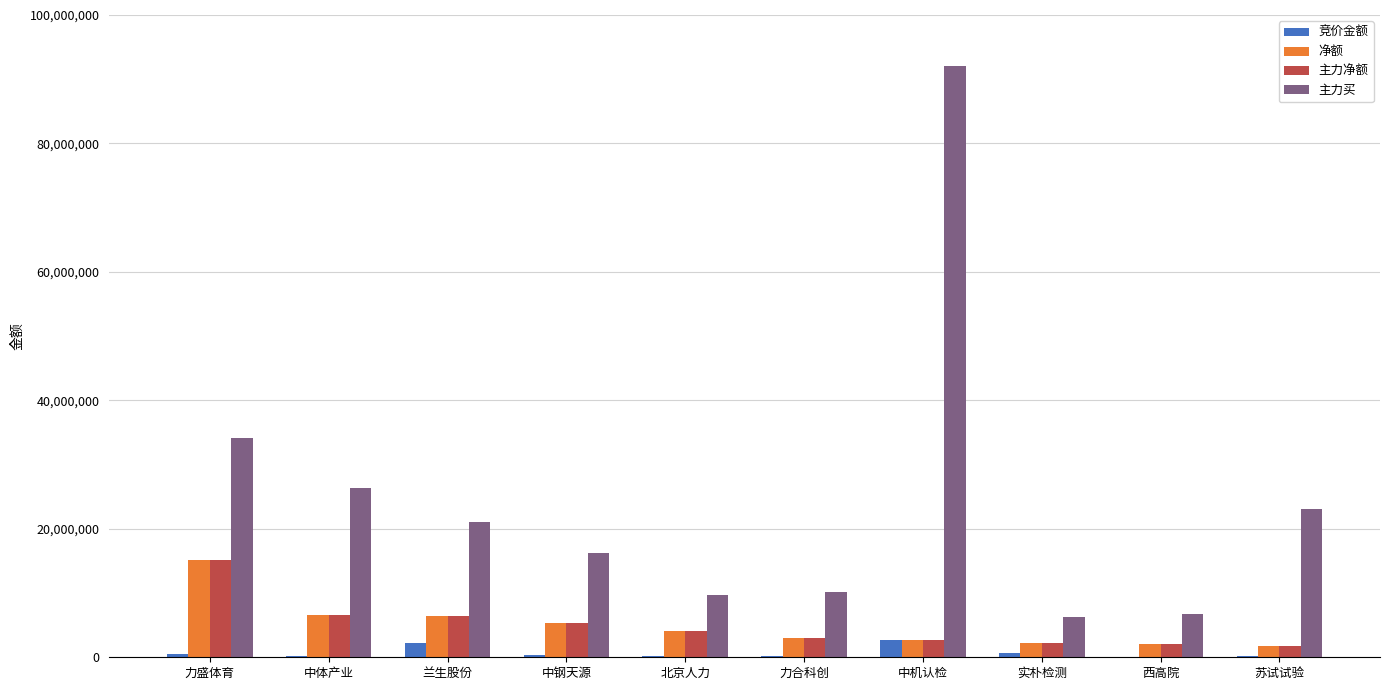

How many groups of bars are there?

10